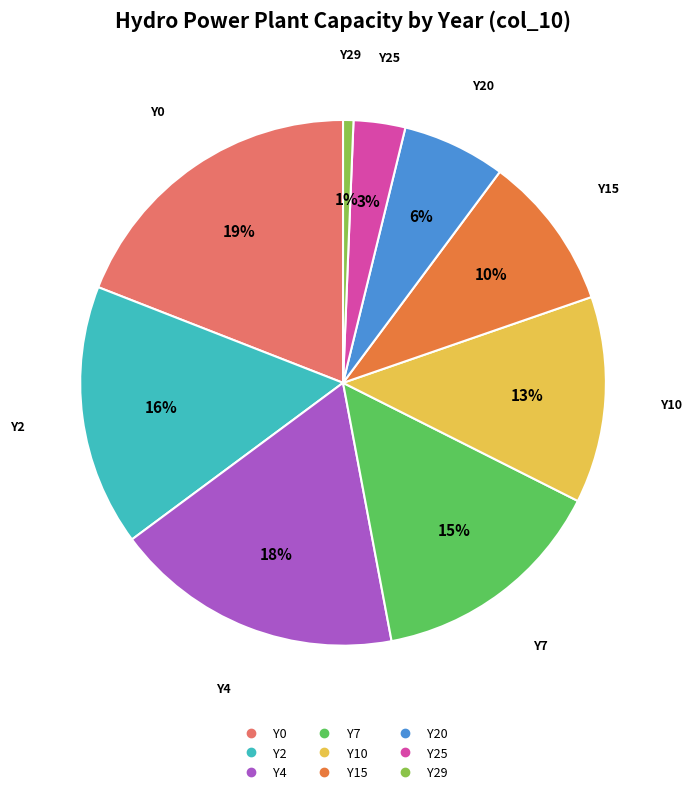

To the nearest percent, what is the average slice percentage?

11%